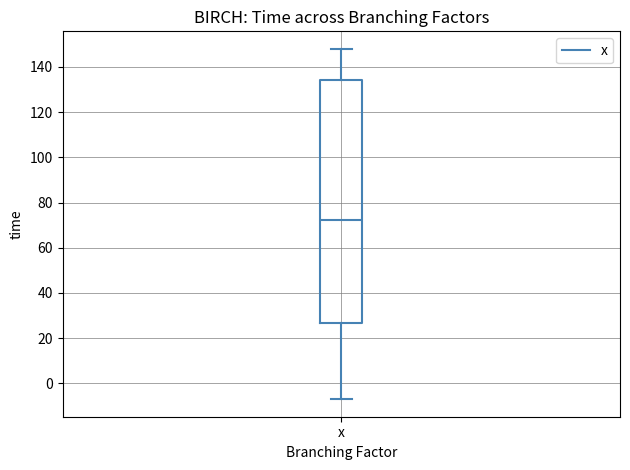

Read this box plot against the y-axis: the position of the median line, the range covered by the box, and the ends of both whiskers. The values are not printed on the chart, so give them approximately, as read against the axis.

median 72, box 26 to 134, whiskers -6 to 148